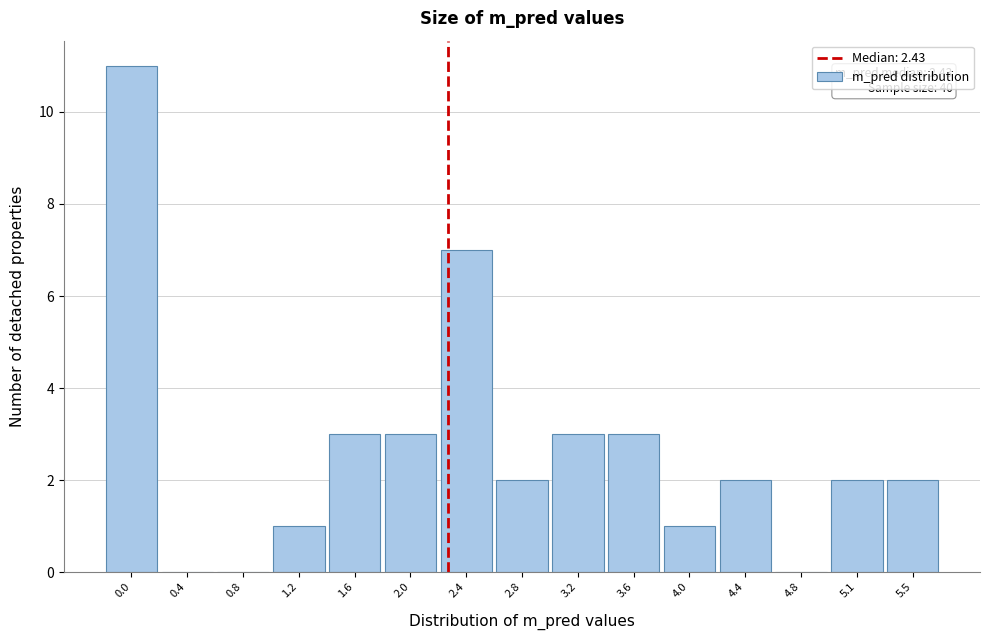

Reading left to right, what are all the values shown in this chart?

0.0=11	0.4=0	0.8=0	1.2=1	1.6=3	2.0=3	2.4=7	2.8=2	3.2=3	3.6=3	4.0=1	4.4=2	4.8=0	5.1=2	5.5=2